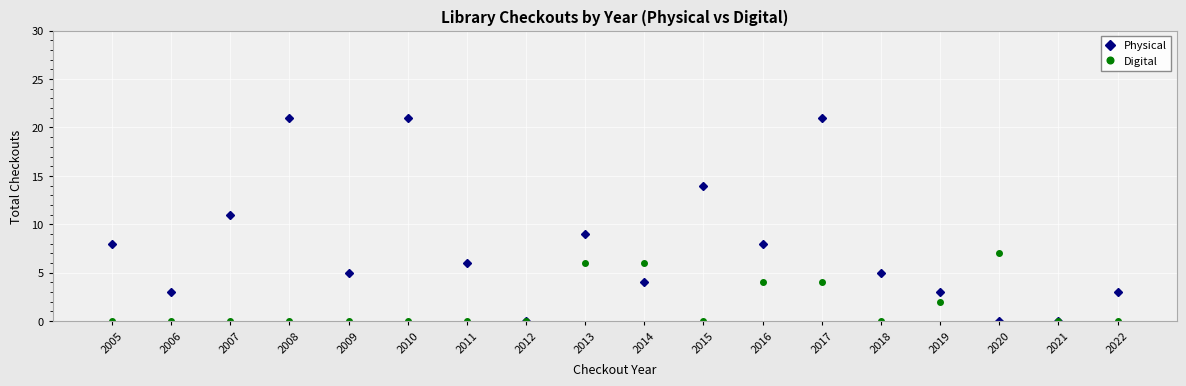

What is the difference between the second highest and minimum values in the Digital series?

6